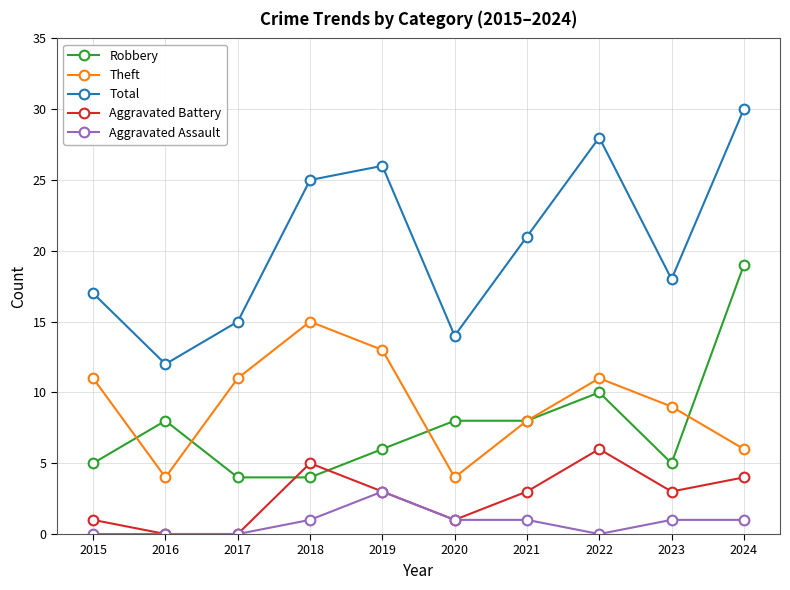

Is this an area chart (filled region under the line)?

No